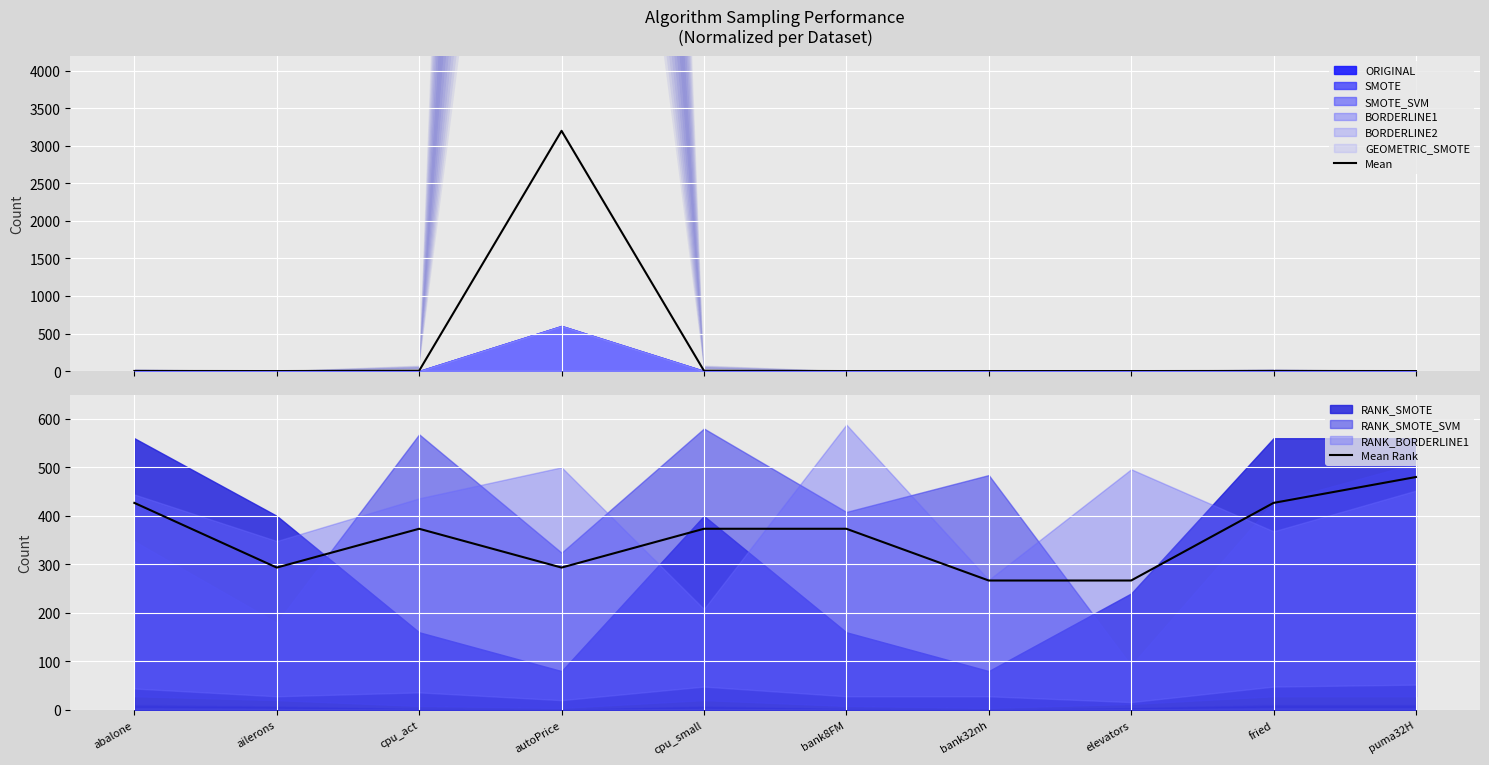

At which category does the chart reach its peak across all series?

autoPrice